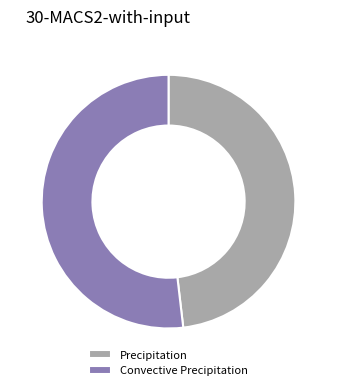

Does Convective Precipitation account for over 50% of the chart?

Yes